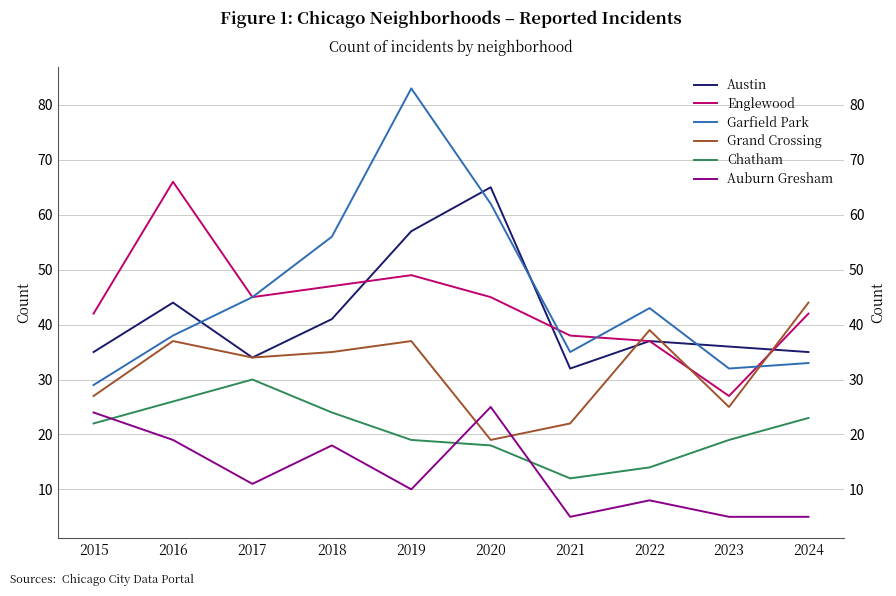

What is the maximum value for Chatham?

30